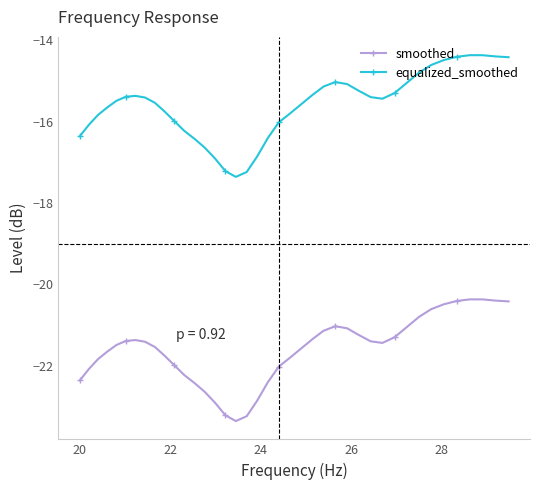

What is the maximum value shown in the chart?

-14.4